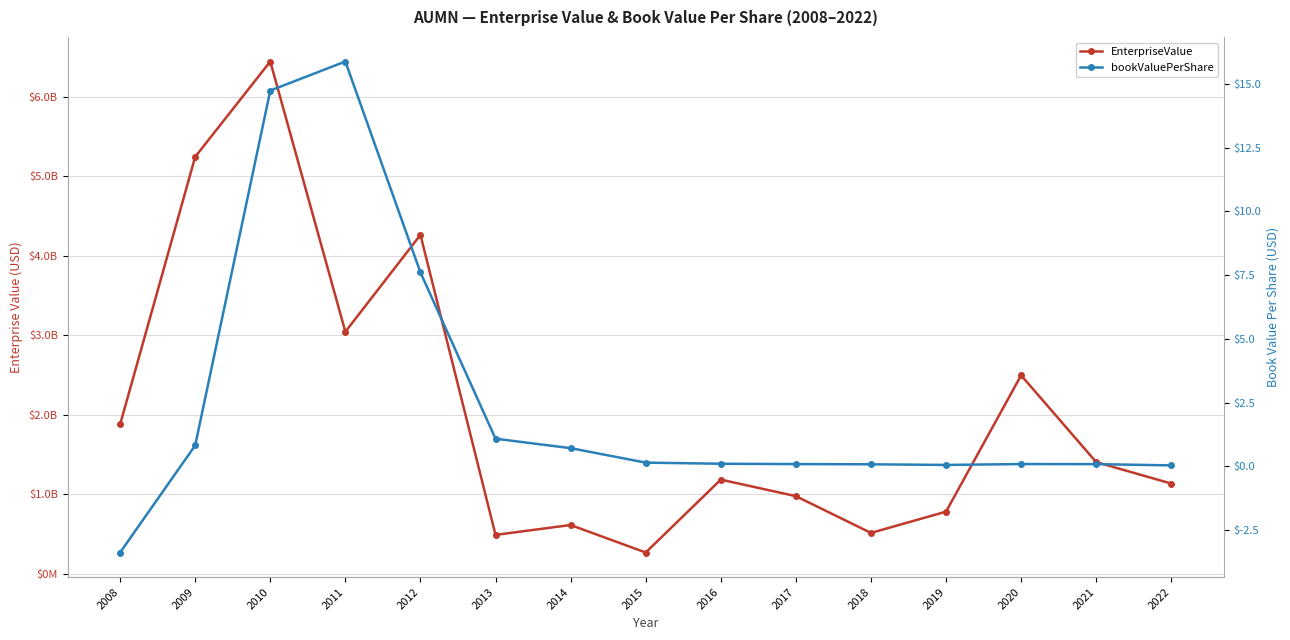

How many interior local valleys does the EnterpriseValue series have?

4